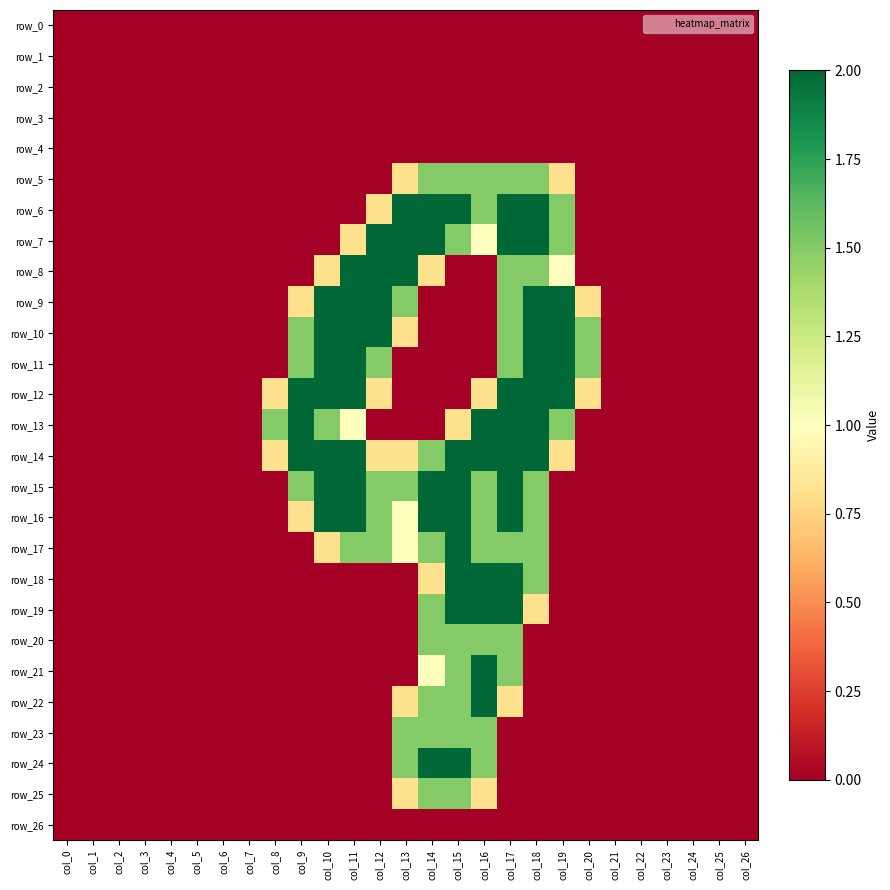

Reading left to right, what are all the values shown in this chart?

row_0: col_0=0.0	col_1=0.0	col_2=0.0	col_3=0.0	col_4=0.0	col_5=0.0	col_6=0.0	col_7=0.0	col_8=0.0	col_9=0.0	col_10=0.0	col_11=0.0	col_12=0.0	col_13=0.0	col_14=0.0	col_15=0.0	col_16=0.0	col_17=0.0	col_18=0.0	col_19=0.0	col_20=0.0	col_21=0.0	col_22=0.0	col_23=0.0	col_24=0.0	col_25=0.0	col_26=0.0
row_1: col_0=0.0	col_1=0.0	col_2=0.0	col_3=0.0	col_4=0.0	col_5=0.0	col_6=0.0	col_7=0.0	col_8=0.0	col_9=0.0	col_10=0.0	col_11=0.0	col_12=0.0	col_13=0.0	col_14=0.0	col_15=0.0	col_16=0.0	col_17=0.0	col_18=0.0	col_19=0.0	col_20=0.0	col_21=0.0	col_22=0.0	col_23=0.0	col_24=0.0	col_25=0.0	col_26=0.0
row_2: col_0=0.0	col_1=0.0	col_2=0.0	col_3=0.0	col_4=0.0	col_5=0.0	col_6=0.0	col_7=0.0	col_8=0.0	col_9=0.0	col_10=0.0	col_11=0.0	col_12=0.0	col_13=0.0	col_14=0.0	col_15=0.0	col_16=0.0	col_17=0.0	col_18=0.0	col_19=0.0	col_20=0.0	col_21=0.0	col_22=0.0	col_23=0.0	col_24=0.0	col_25=0.0	col_26=0.0
row_3: col_0=0.0	col_1=0.0	col_2=0.0	col_3=0.0	col_4=0.0	col_5=0.0	col_6=0.0	col_7=0.0	col_8=0.0	col_9=0.0	col_10=0.0	col_11=0.0	col_12=0.0	col_13=0.0	col_14=0.0	col_15=0.0	col_16=0.0	col_17=0.0	col_18=0.0	col_19=0.0	col_20=0.0	col_21=0.0	col_22=0.0	col_23=0.0	col_24=0.0	col_25=0.0	col_26=0.0
row_4: col_0=0.0	col_1=0.0	col_2=0.0	col_3=0.0	col_4=0.0	col_5=0.0	col_6=0.0	col_7=0.0	col_8=0.0	col_9=0.0	col_10=0.0	col_11=0.0	col_12=0.0	col_13=0.0	col_14=0.0	col_15=0.0	col_16=0.0	col_17=0.0	col_18=0.0	col_19=0.0	col_20=0.0	col_21=0.0	col_22=0.0	col_23=0.0	col_24=0.0	col_25=0.0	col_26=0.0
row_5: col_0=0.0	col_1=0.0	col_2=0.0	col_3=0.0	col_4=0.0	col_5=0.0	col_6=0.0	col_7=0.0	col_8=0.0	col_9=0.0	col_10=0.0	col_11=0.0	col_12=0.0	col_13=0.8	col_14=1.5	col_15=1.5	col_16=1.5	col_17=1.5	col_18=1.5	col_19=0.8	col_20=0.0	col_21=0.0	col_22=0.0	col_23=0.0	col_24=0.0	col_25=0.0	col_26=0.0
row_6: col_0=0.0	col_1=0.0	col_2=0.0	col_3=0.0	col_4=0.0	col_5=0.0	col_6=0.0	col_7=0.0	col_8=0.0	col_9=0.0	col_10=0.0	col_11=0.0	col_12=0.8	col_13=2.0	col_14=2.0	col_15=2.0	col_16=1.5	col_17=2.0	col_18=2.0	col_19=1.5	col_20=0.0	col_21=0.0	col_22=0.0	col_23=0.0	col_24=0.0	col_25=0.0	col_26=0.0
row_7: col_0=0.0	col_1=0.0	col_2=0.0	col_3=0.0	col_4=0.0	col_5=0.0	col_6=0.0	col_7=0.0	col_8=0.0	col_9=0.0	col_10=0.0	col_11=0.8	col_12=2.0	col_13=2.0	col_14=2.0	col_15=1.5	col_16=1.0	col_17=2.0	col_18=2.0	col_19=1.5	col_20=0.0	col_21=0.0	col_22=0.0	col_23=0.0	col_24=0.0	col_25=0.0	col_26=0.0
row_8: col_0=0.0	col_1=0.0	col_2=0.0	col_3=0.0	col_4=0.0	col_5=0.0	col_6=0.0	col_7=0.0	col_8=0.0	col_9=0.0	col_10=0.8	col_11=2.0	col_12=2.0	col_13=2.0	col_14=0.8	col_15=0.0	col_16=0.0	col_17=1.5	col_18=1.5	col_19=1.0	col_20=0.0	col_21=0.0	col_22=0.0	col_23=0.0	col_24=0.0	col_25=0.0	col_26=0.0
row_9: col_0=0.0	col_1=0.0	col_2=0.0	col_3=0.0	col_4=0.0	col_5=0.0	col_6=0.0	col_7=0.0	col_8=0.0	col_9=0.8	col_10=2.0	col_11=2.0	col_12=2.0	col_13=1.5	col_14=0.0	col_15=0.0	col_16=0.0	col_17=1.5	col_18=2.0	col_19=2.0	col_20=0.8	col_21=0.0	col_22=0.0	col_23=0.0	col_24=0.0	col_25=0.0	col_26=0.0
row_10: col_0=0.0	col_1=0.0	col_2=0.0	col_3=0.0	col_4=0.0	col_5=0.0	col_6=0.0	col_7=0.0	col_8=0.0	col_9=1.5	col_10=2.0	col_11=2.0	col_12=2.0	col_13=0.8	col_14=0.0	col_15=0.0	col_16=0.0	col_17=1.5	col_18=2.0	col_19=2.0	col_20=1.5	col_21=0.0	col_22=0.0	col_23=0.0	col_24=0.0	col_25=0.0	col_26=0.0
row_11: col_0=0.0	col_1=0.0	col_2=0.0	col_3=0.0	col_4=0.0	col_5=0.0	col_6=0.0	col_7=0.0	col_8=0.0	col_9=1.5	col_10=2.0	col_11=2.0	col_12=1.5	col_13=0.0	col_14=0.0	col_15=0.0	col_16=0.0	col_17=1.5	col_18=2.0	col_19=2.0	col_20=1.5	col_21=0.0	col_22=0.0	col_23=0.0	col_24=0.0	col_25=0.0	col_26=0.0
row_12: col_0=0.0	col_1=0.0	col_2=0.0	col_3=0.0	col_4=0.0	col_5=0.0	col_6=0.0	col_7=0.0	col_8=0.8	col_9=2.0	col_10=2.0	col_11=2.0	col_12=0.8	col_13=0.0	col_14=0.0	col_15=0.0	col_16=0.8	col_17=2.0	col_18=2.0	col_19=2.0	col_20=0.8	col_21=0.0	col_22=0.0	col_23=0.0	col_24=0.0	col_25=0.0	col_26=0.0
row_13: col_0=0.0	col_1=0.0	col_2=0.0	col_3=0.0	col_4=0.0	col_5=0.0	col_6=0.0	col_7=0.0	col_8=1.5	col_9=2.0	col_10=1.5	col_11=1.0	col_12=0.0	col_13=0.0	col_14=0.0	col_15=0.8	col_16=2.0	col_17=2.0	col_18=2.0	col_19=1.5	col_20=0.0	col_21=0.0	col_22=0.0	col_23=0.0	col_24=0.0	col_25=0.0	col_26=0.0
row_14: col_0=0.0	col_1=0.0	col_2=0.0	col_3=0.0	col_4=0.0	col_5=0.0	col_6=0.0	col_7=0.0	col_8=0.8	col_9=2.0	col_10=2.0	col_11=2.0	col_12=0.8	col_13=0.8	col_14=1.5	col_15=2.0	col_16=2.0	col_17=2.0	col_18=2.0	col_19=0.8	col_20=0.0	col_21=0.0	col_22=0.0	col_23=0.0	col_24=0.0	col_25=0.0	col_26=0.0
row_15: col_0=0.0	col_1=0.0	col_2=0.0	col_3=0.0	col_4=0.0	col_5=0.0	col_6=0.0	col_7=0.0	col_8=0.0	col_9=1.5	col_10=2.0	col_11=2.0	col_12=1.5	col_13=1.5	col_14=2.0	col_15=2.0	col_16=1.5	col_17=2.0	col_18=1.5	col_19=0.0	col_20=0.0	col_21=0.0	col_22=0.0	col_23=0.0	col_24=0.0	col_25=0.0	col_26=0.0
row_16: col_0=0.0	col_1=0.0	col_2=0.0	col_3=0.0	col_4=0.0	col_5=0.0	col_6=0.0	col_7=0.0	col_8=0.0	col_9=0.8	col_10=2.0	col_11=2.0	col_12=1.5	col_13=1.0	col_14=2.0	col_15=2.0	col_16=1.5	col_17=2.0	col_18=1.5	col_19=0.0	col_20=0.0	col_21=0.0	col_22=0.0	col_23=0.0	col_24=0.0	col_25=0.0	col_26=0.0
row_17: col_0=0.0	col_1=0.0	col_2=0.0	col_3=0.0	col_4=0.0	col_5=0.0	col_6=0.0	col_7=0.0	col_8=0.0	col_9=0.0	col_10=0.8	col_11=1.5	col_12=1.5	col_13=1.0	col_14=1.5	col_15=2.0	col_16=1.5	col_17=1.5	col_18=1.5	col_19=0.0	col_20=0.0	col_21=0.0	col_22=0.0	col_23=0.0	col_24=0.0	col_25=0.0	col_26=0.0
row_18: col_0=0.0	col_1=0.0	col_2=0.0	col_3=0.0	col_4=0.0	col_5=0.0	col_6=0.0	col_7=0.0	col_8=0.0	col_9=0.0	col_10=0.0	col_11=0.0	col_12=0.0	col_13=0.0	col_14=0.8	col_15=2.0	col_16=2.0	col_17=2.0	col_18=1.5	col_19=0.0	col_20=0.0	col_21=0.0	col_22=0.0	col_23=0.0	col_24=0.0	col_25=0.0	col_26=0.0
row_19: col_0=0.0	col_1=0.0	col_2=0.0	col_3=0.0	col_4=0.0	col_5=0.0	col_6=0.0	col_7=0.0	col_8=0.0	col_9=0.0	col_10=0.0	col_11=0.0	col_12=0.0	col_13=0.0	col_14=1.5	col_15=2.0	col_16=2.0	col_17=2.0	col_18=0.8	col_19=0.0	col_20=0.0	col_21=0.0	col_22=0.0	col_23=0.0	col_24=0.0	col_25=0.0	col_26=0.0
row_20: col_0=0.0	col_1=0.0	col_2=0.0	col_3=0.0	col_4=0.0	col_5=0.0	col_6=0.0	col_7=0.0	col_8=0.0	col_9=0.0	col_10=0.0	col_11=0.0	col_12=0.0	col_13=0.0	col_14=1.5	col_15=1.5	col_16=1.5	col_17=1.5	col_18=0.0	col_19=0.0	col_20=0.0	col_21=0.0	col_22=0.0	col_23=0.0	col_24=0.0	col_25=0.0	col_26=0.0
row_21: col_0=0.0	col_1=0.0	col_2=0.0	col_3=0.0	col_4=0.0	col_5=0.0	col_6=0.0	col_7=0.0	col_8=0.0	col_9=0.0	col_10=0.0	col_11=0.0	col_12=0.0	col_13=0.0	col_14=1.0	col_15=1.5	col_16=2.0	col_17=1.5	col_18=0.0	col_19=0.0	col_20=0.0	col_21=0.0	col_22=0.0	col_23=0.0	col_24=0.0	col_25=0.0	col_26=0.0
row_22: col_0=0.0	col_1=0.0	col_2=0.0	col_3=0.0	col_4=0.0	col_5=0.0	col_6=0.0	col_7=0.0	col_8=0.0	col_9=0.0	col_10=0.0	col_11=0.0	col_12=0.0	col_13=0.8	col_14=1.5	col_15=1.5	col_16=2.0	col_17=0.8	col_18=0.0	col_19=0.0	col_20=0.0	col_21=0.0	col_22=0.0	col_23=0.0	col_24=0.0	col_25=0.0	col_26=0.0
row_23: col_0=0.0	col_1=0.0	col_2=0.0	col_3=0.0	col_4=0.0	col_5=0.0	col_6=0.0	col_7=0.0	col_8=0.0	col_9=0.0	col_10=0.0	col_11=0.0	col_12=0.0	col_13=1.5	col_14=1.5	col_15=1.5	col_16=1.5	col_17=0.0	col_18=0.0	col_19=0.0	col_20=0.0	col_21=0.0	col_22=0.0	col_23=0.0	col_24=0.0	col_25=0.0	col_26=0.0
row_24: col_0=0.0	col_1=0.0	col_2=0.0	col_3=0.0	col_4=0.0	col_5=0.0	col_6=0.0	col_7=0.0	col_8=0.0	col_9=0.0	col_10=0.0	col_11=0.0	col_12=0.0	col_13=1.5	col_14=2.0	col_15=2.0	col_16=1.5	col_17=0.0	col_18=0.0	col_19=0.0	col_20=0.0	col_21=0.0	col_22=0.0	col_23=0.0	col_24=0.0	col_25=0.0	col_26=0.0
row_25: col_0=0.0	col_1=0.0	col_2=0.0	col_3=0.0	col_4=0.0	col_5=0.0	col_6=0.0	col_7=0.0	col_8=0.0	col_9=0.0	col_10=0.0	col_11=0.0	col_12=0.0	col_13=0.8	col_14=1.5	col_15=1.5	col_16=0.8	col_17=0.0	col_18=0.0	col_19=0.0	col_20=0.0	col_21=0.0	col_22=0.0	col_23=0.0	col_24=0.0	col_25=0.0	col_26=0.0
row_26: col_0=0.0	col_1=0.0	col_2=0.0	col_3=0.0	col_4=0.0	col_5=0.0	col_6=0.0	col_7=0.0	col_8=0.0	col_9=0.0	col_10=0.0	col_11=0.0	col_12=0.0	col_13=0.0	col_14=0.0	col_15=0.0	col_16=0.0	col_17=0.0	col_18=0.0	col_19=0.0	col_20=0.0	col_21=0.0	col_22=0.0	col_23=0.0	col_24=0.0	col_25=0.0	col_26=0.0